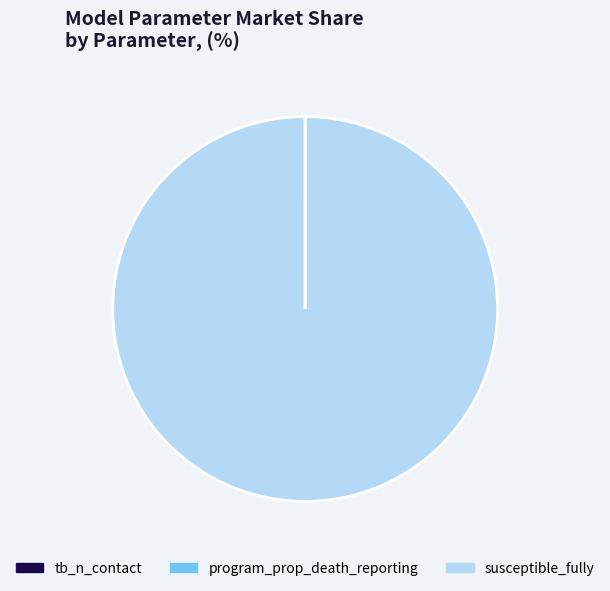

Is it true that susceptible_fully is 88% of the pie?

False